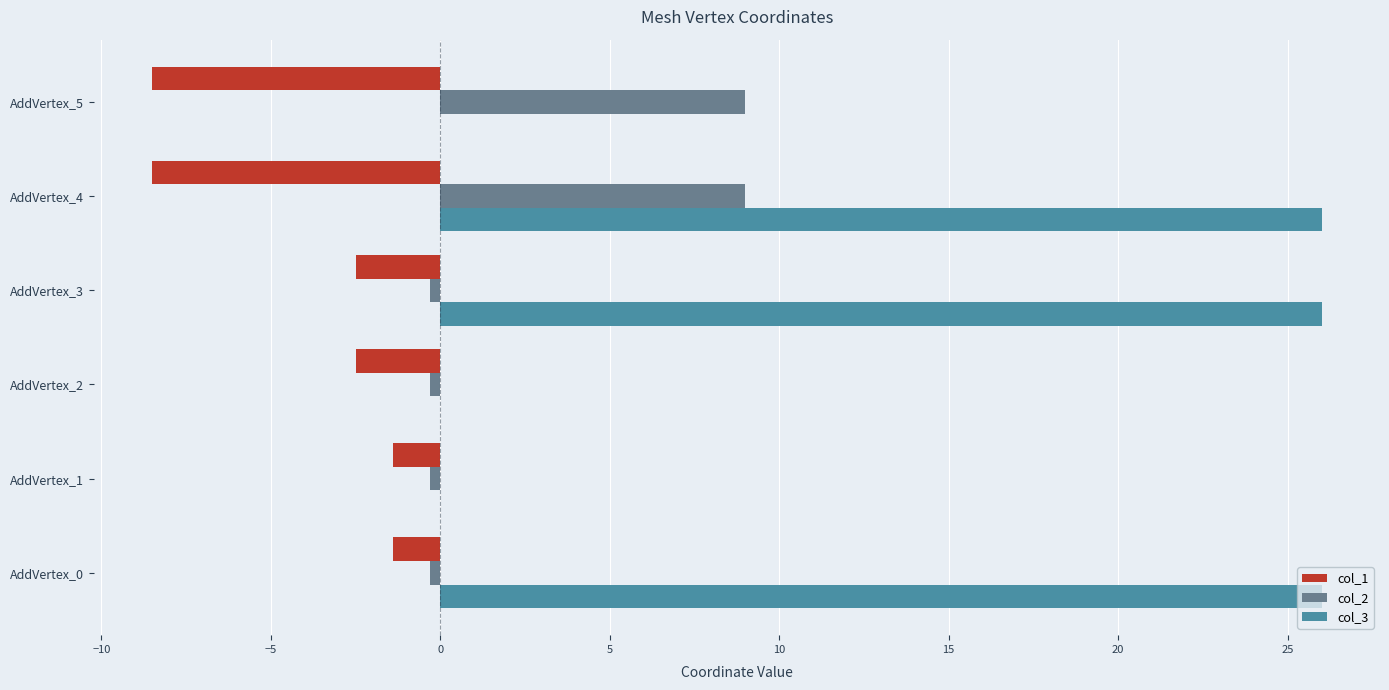

True or false: col_3 has a value of 26.0 at AddVertex_0.

True